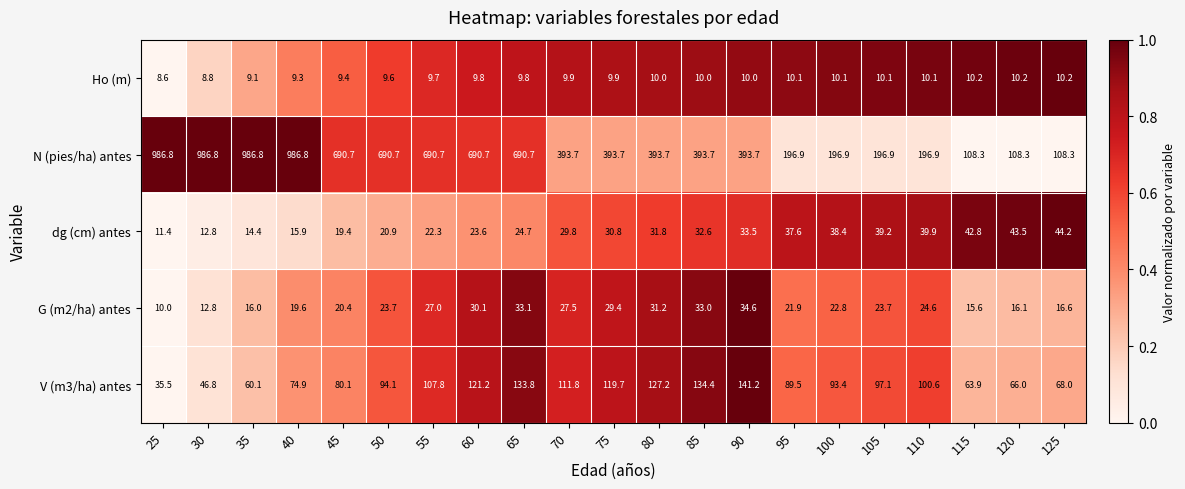

What is the average value of the G (m2/ha) antes series?

23.3